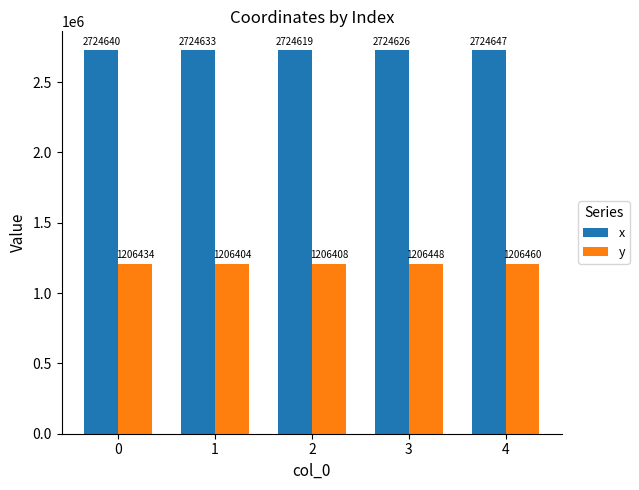

List the series in order of their peak value, lowest first.

y, x